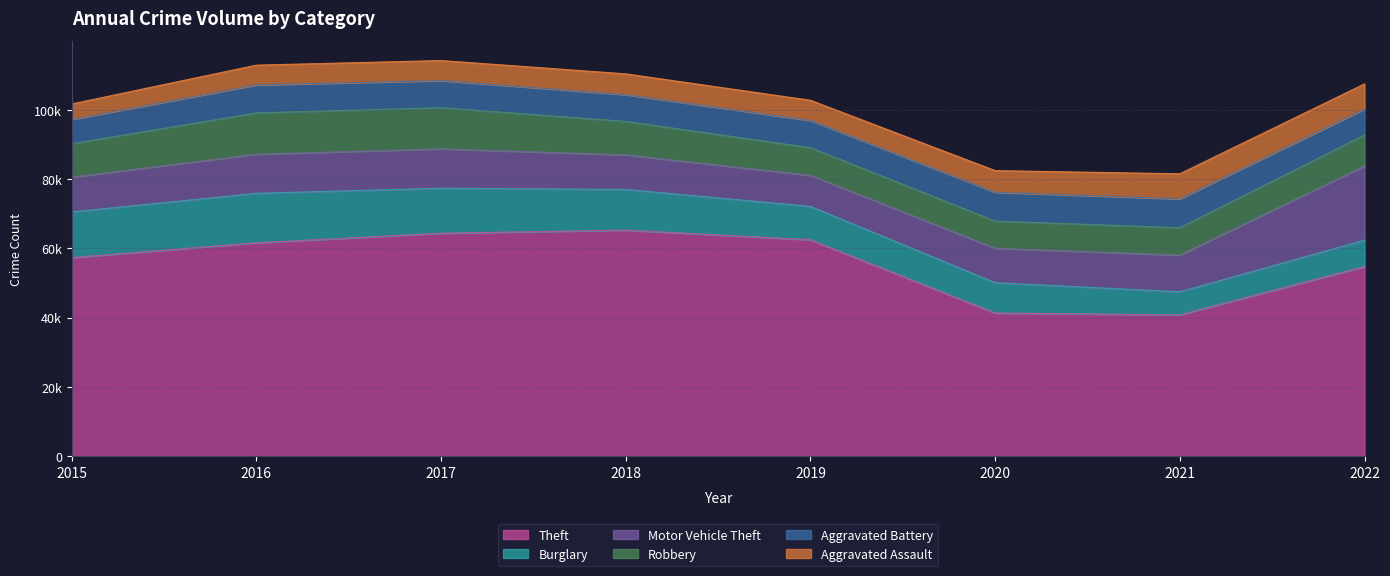

Does the chart have visible grid lines?

Yes